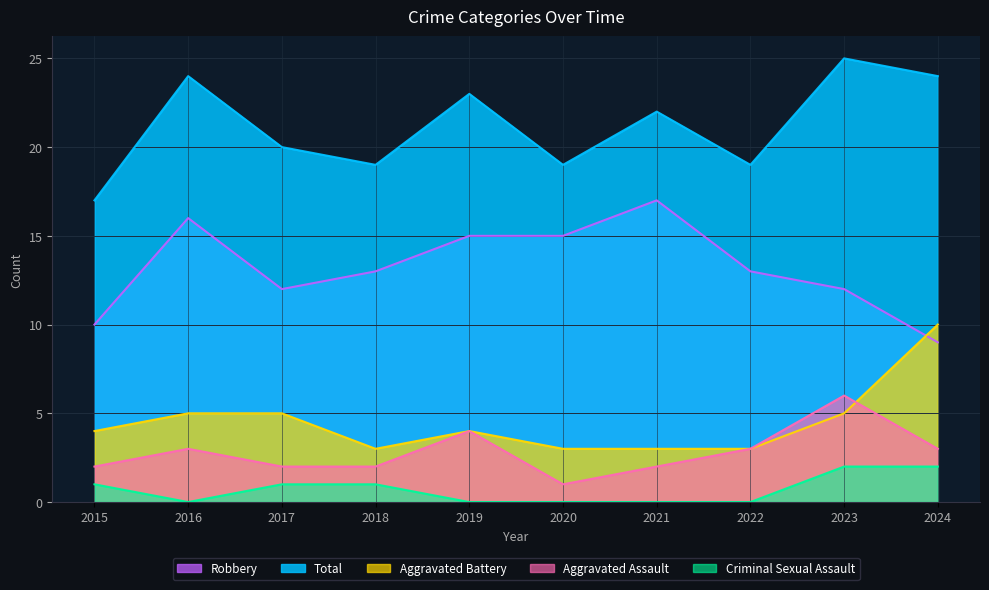

At which category does the chart reach its peak across all series?

2023